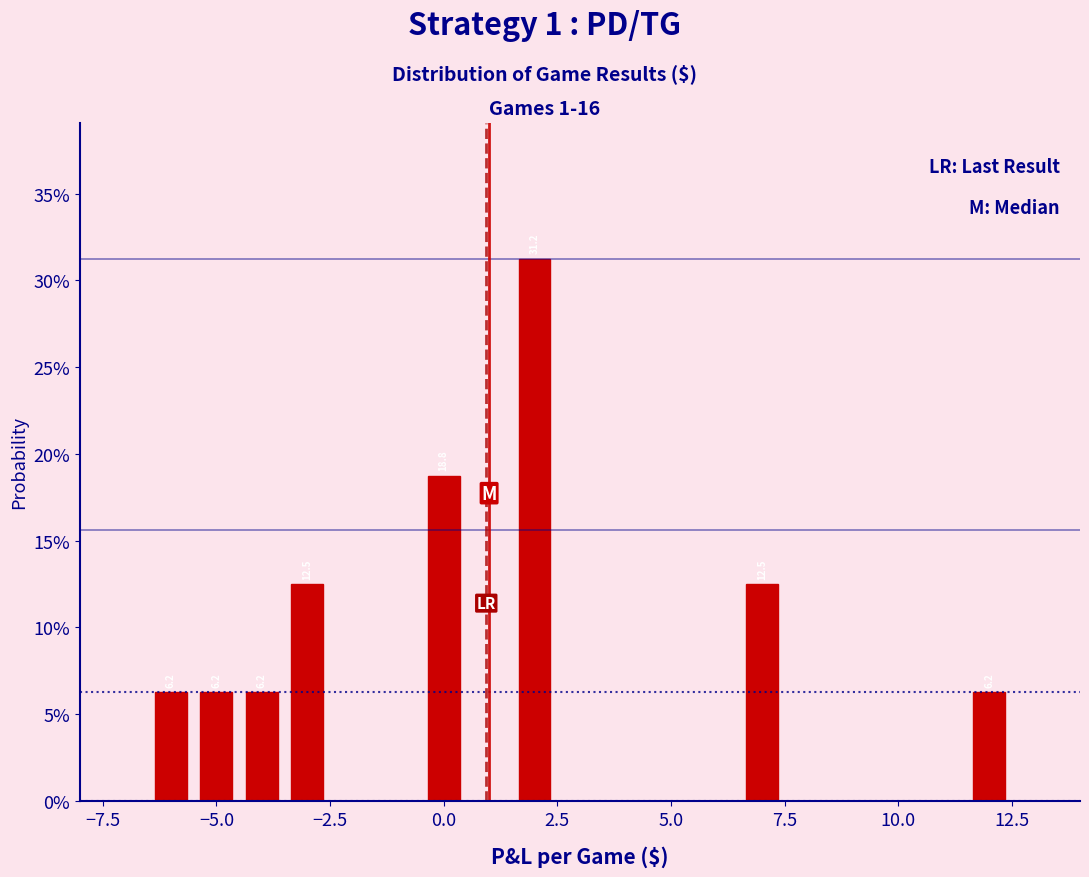

Around what value on the x-axis is the tallest bar? Give the approximate position of its centre, as read against the axis.

2.0